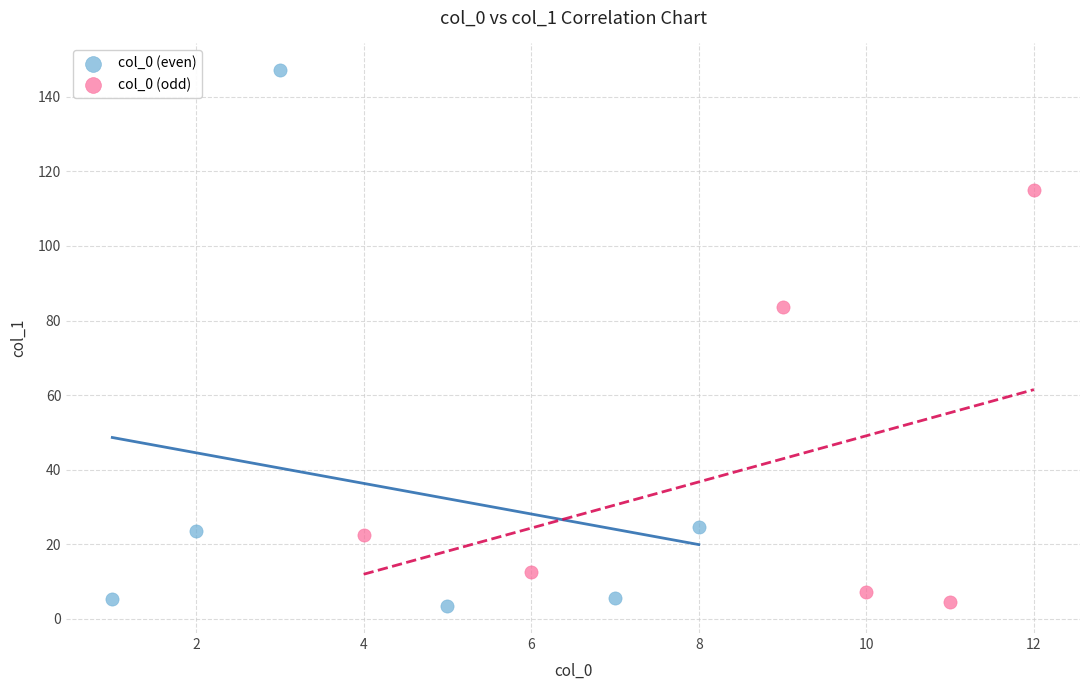

Which series contains the highest Y value?

col_0 (even)